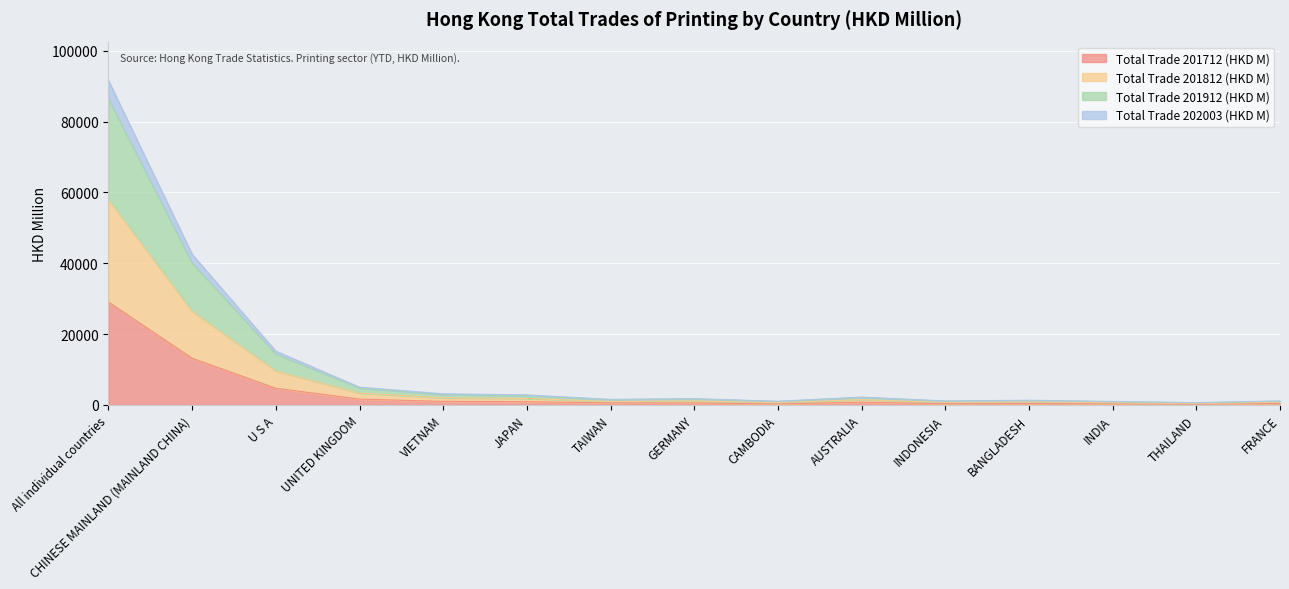

The Total Trade 201712 (HKD M) series shows 29076.2 at All individual countries. True or false?

True